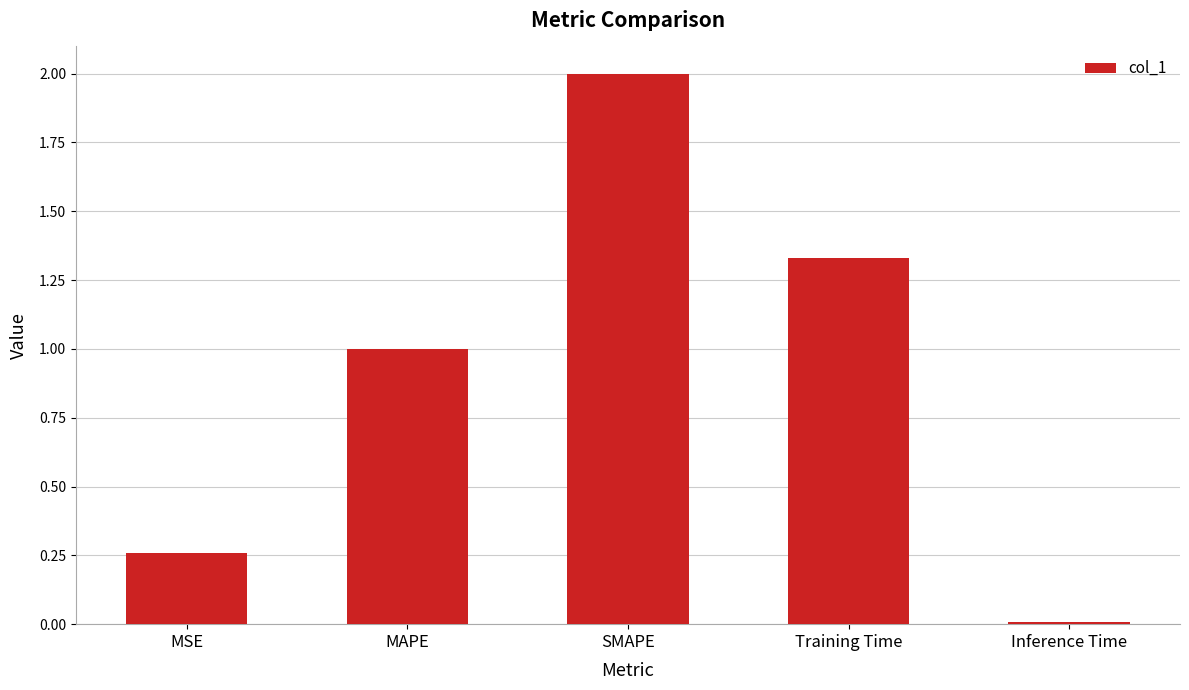

What is the average value?

0.9